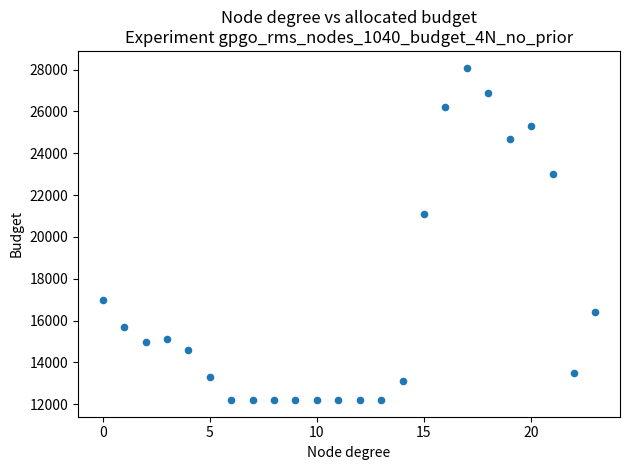

What is the range of Y values (max minus min)?

15900